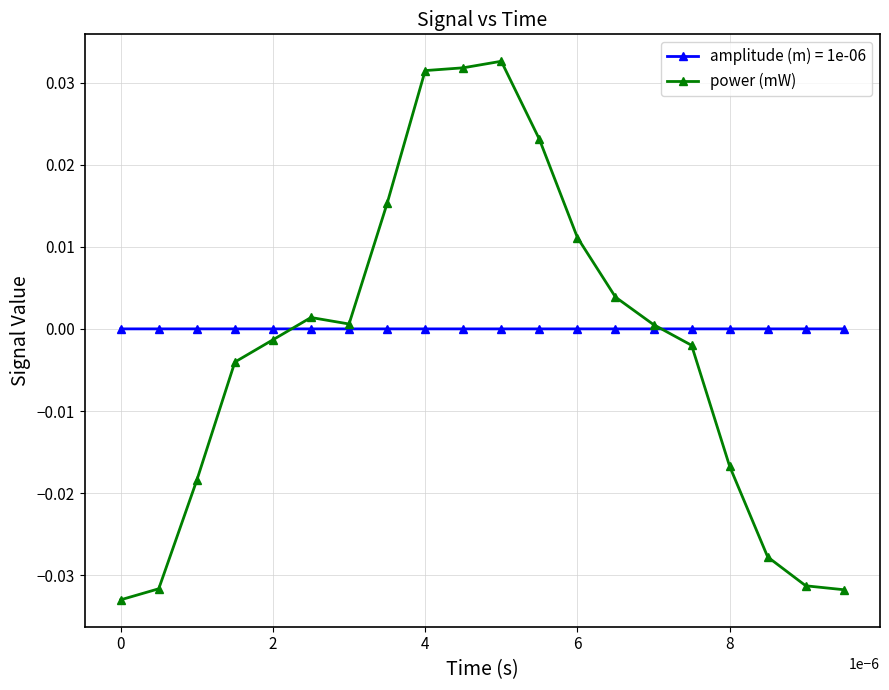

How many lines are shown in the chart?

2